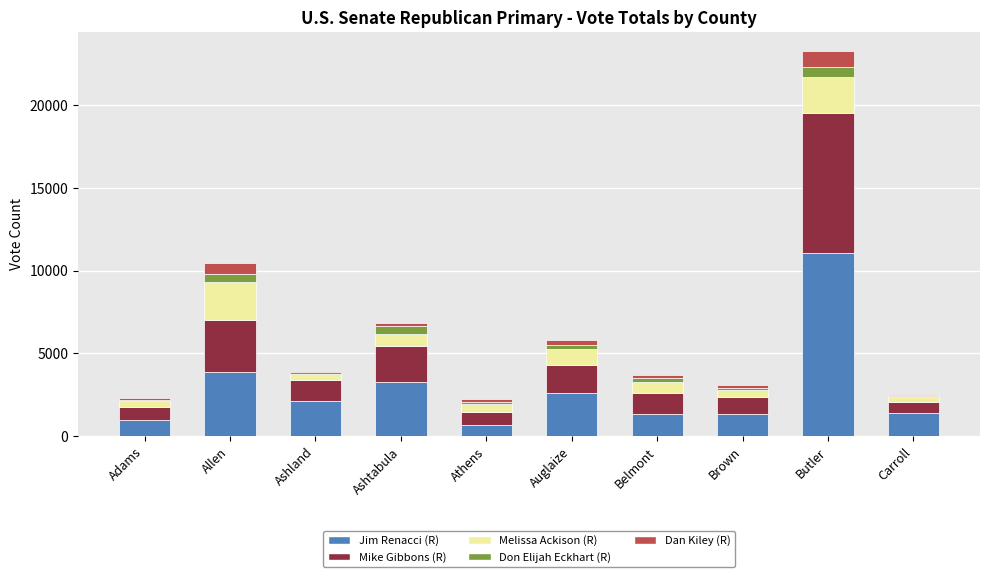

What is the highest value of the Jim Renacci (R) series?

11072